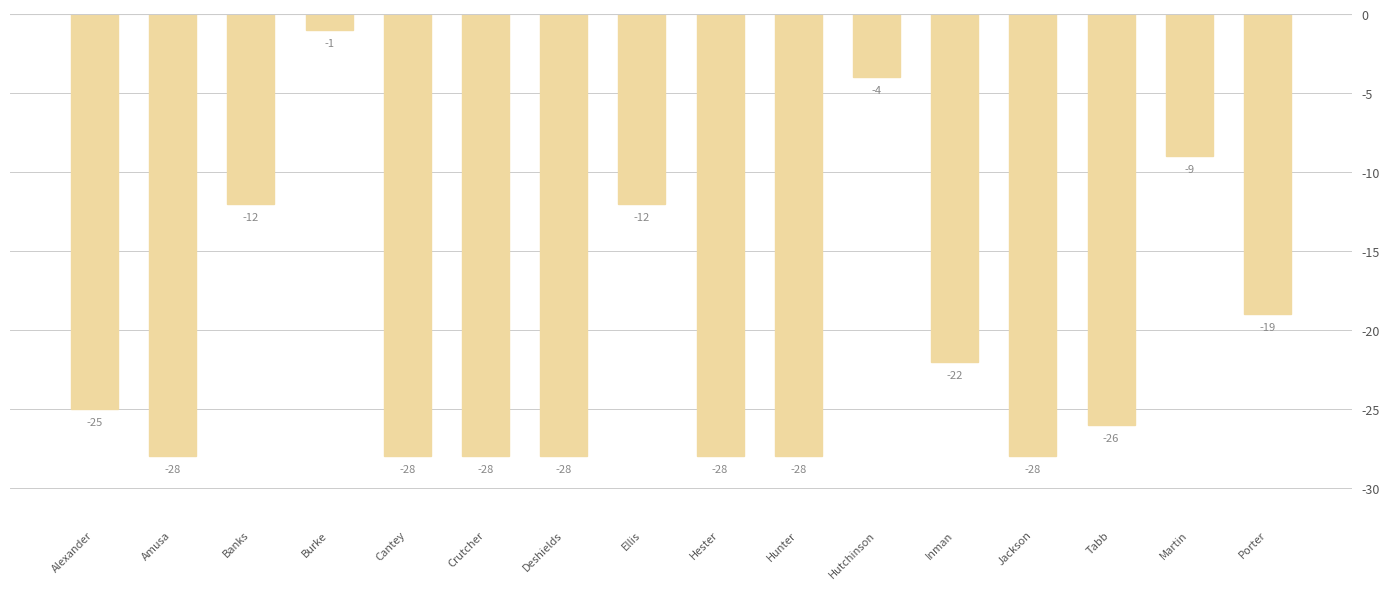

At which label does the data first exceed -25?

Banks